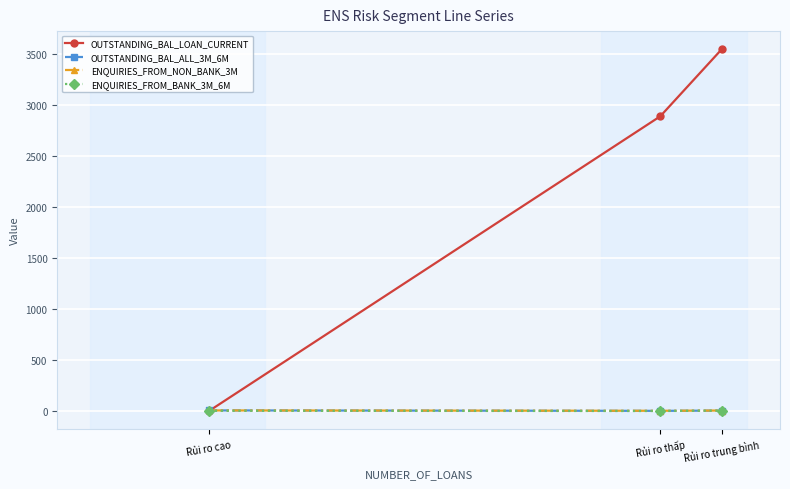

True or false: OUTSTANDING_BAL_LOAN_CURRENT has a value of 0.0 at Rủi ro cao.

True